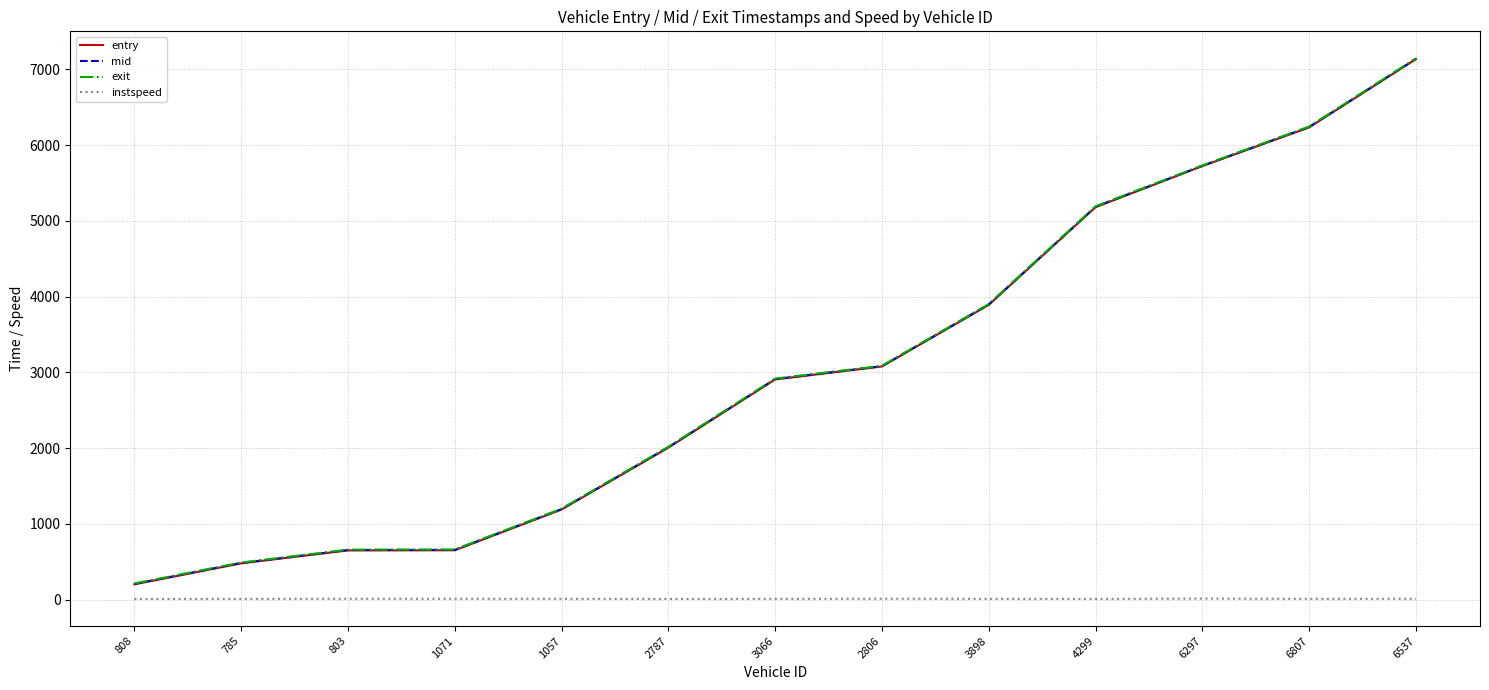

Which series changed the most between 2787 and 2806?

entry